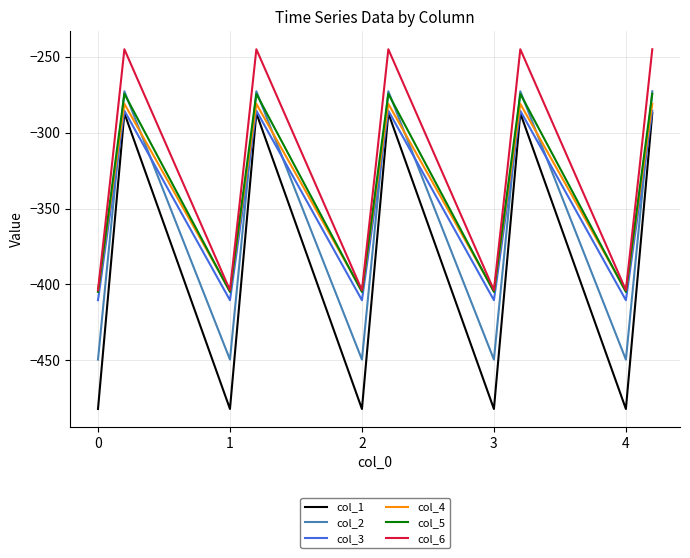

True or false: col_6 and col_3 cross at least once.

False